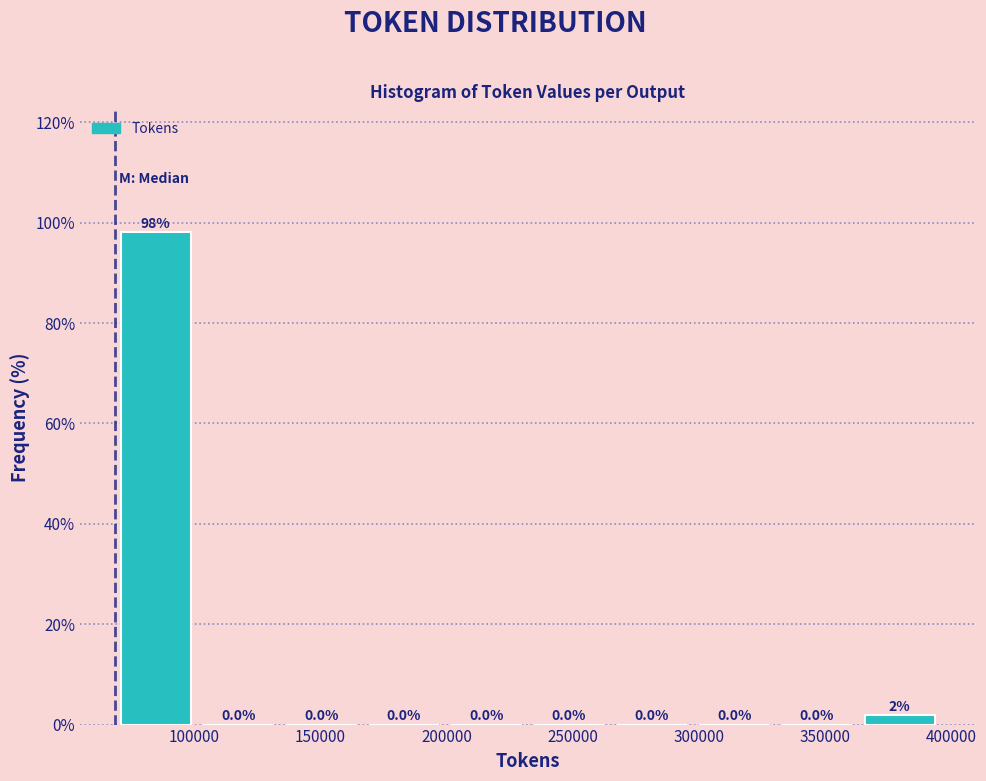

Which range on the x-axis has the tallest bar?

70000 to 100000